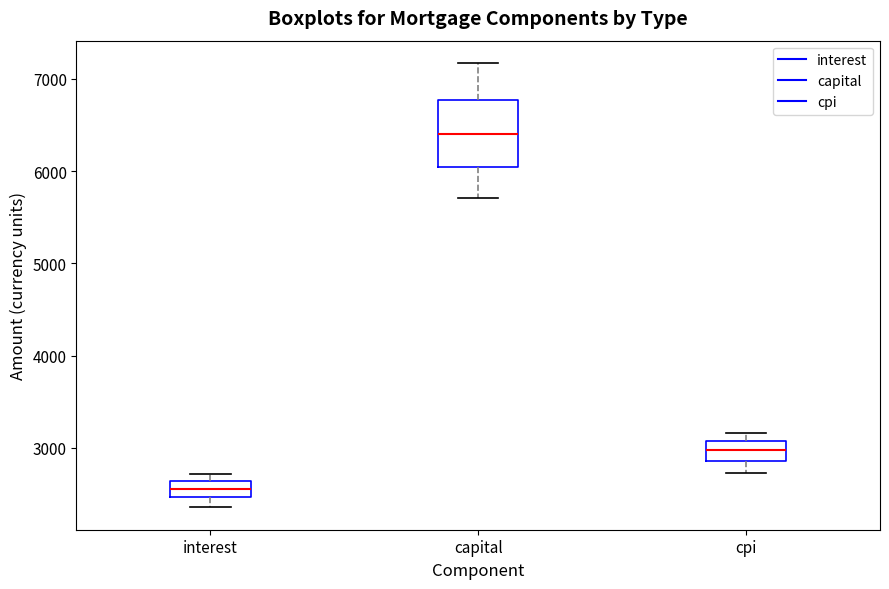

Reading left to right, transcribe this box plot: for each box, give where its median line is, the range the box spans, and where its two whiskers end, as read against the y-axis. The values are not printed on the chart, so give them approximately, as read against the axis.

interest: median 2600 (inside the box), box 2500 to 2600, whiskers 2400 to 2700
capital: median 6400, box 6000 to 6800, whiskers 5700 to 7200
cpi: median 3000, box 2900 to 3100, whiskers 2700 to 3200